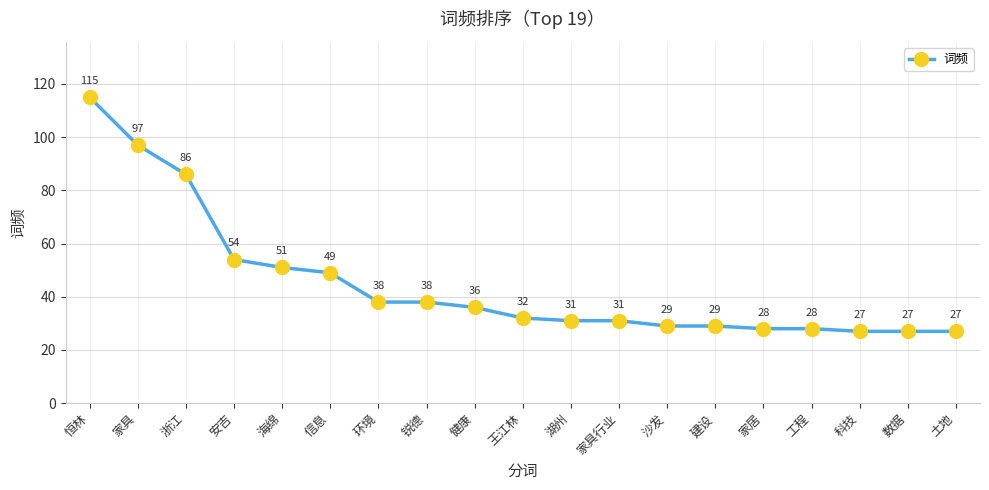

Is it true that the value at 科技 is 14?

False